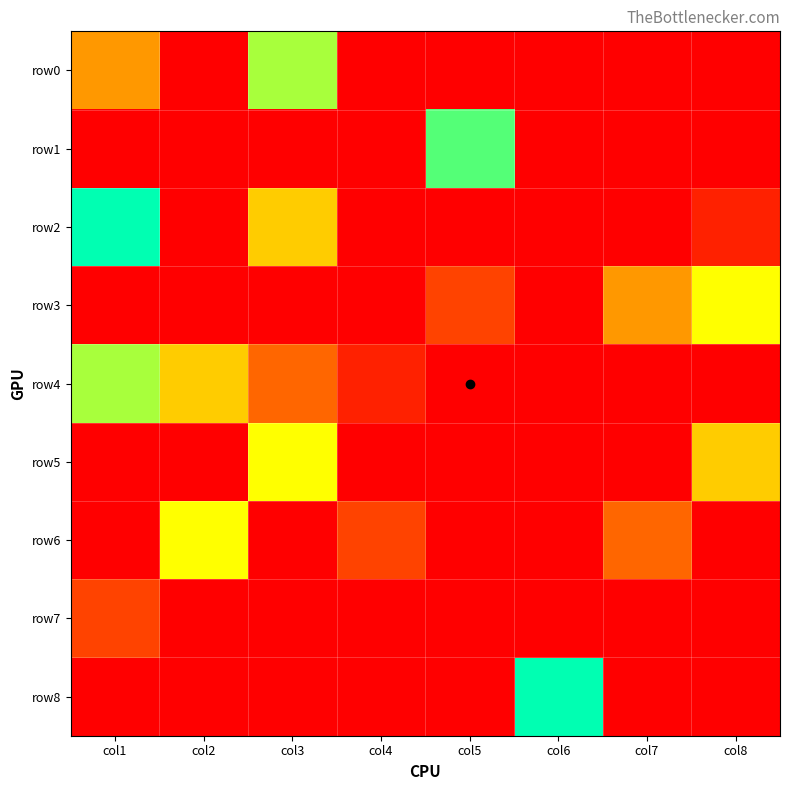

Between col2 and col8, which series saw the biggest shift?

row3